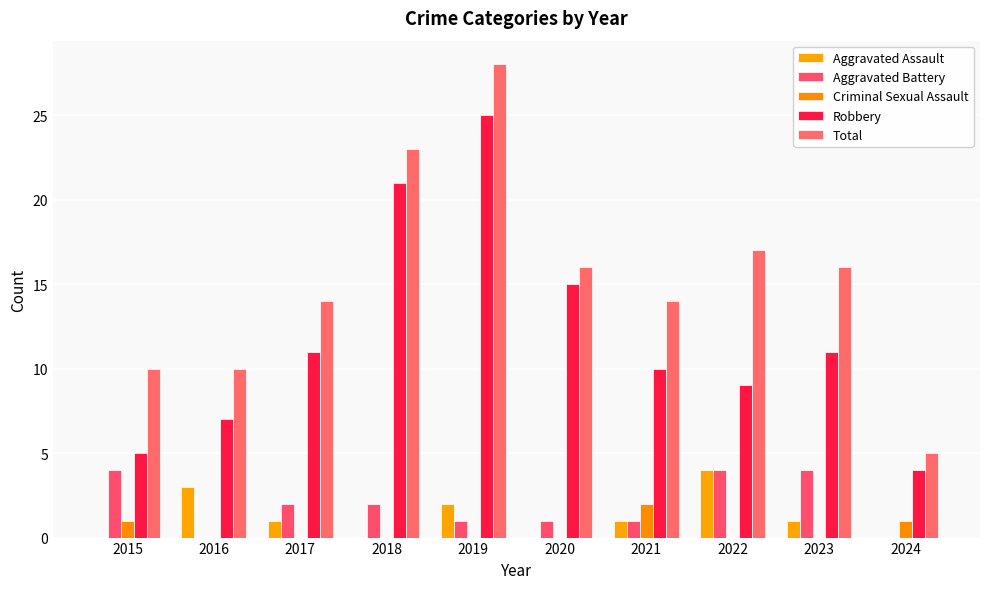

Reading left to right, list all the values displayed in this chart.

Aggravated Assault: 2015=0	2016=3	2017=1	2018=0	2019=2	2020=0	2021=1	2022=4	2023=1	2024=0
Aggravated Battery: 2015=4	2016=0	2017=2	2018=2	2019=1	2020=1	2021=1	2022=4	2023=4	2024=0
Criminal Sexual Assault: 2015=1	2016=0	2017=0	2018=0	2019=0	2020=0	2021=2	2022=0	2023=0	2024=1
Robbery: 2015=5	2016=7	2017=11	2018=21	2019=25	2020=15	2021=10	2022=9	2023=11	2024=4
Total: 2015=10	2016=10	2017=14	2018=23	2019=28	2020=16	2021=14	2022=17	2023=16	2024=5